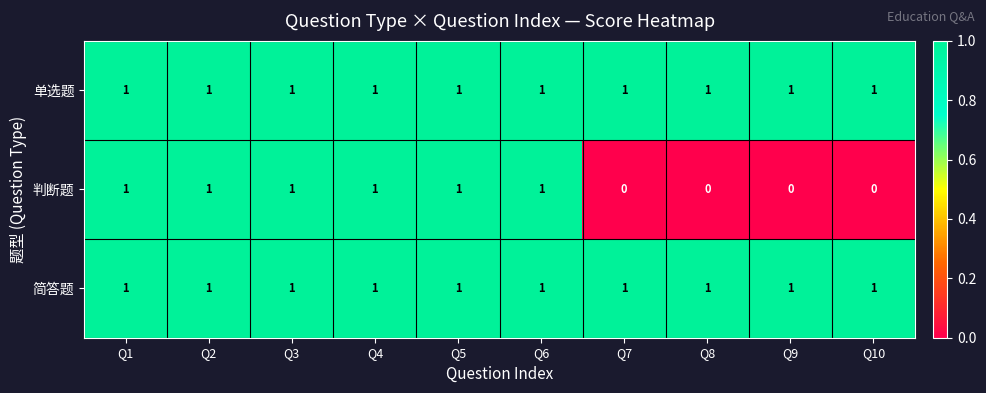

Which series has the widest spread of values?

判断题